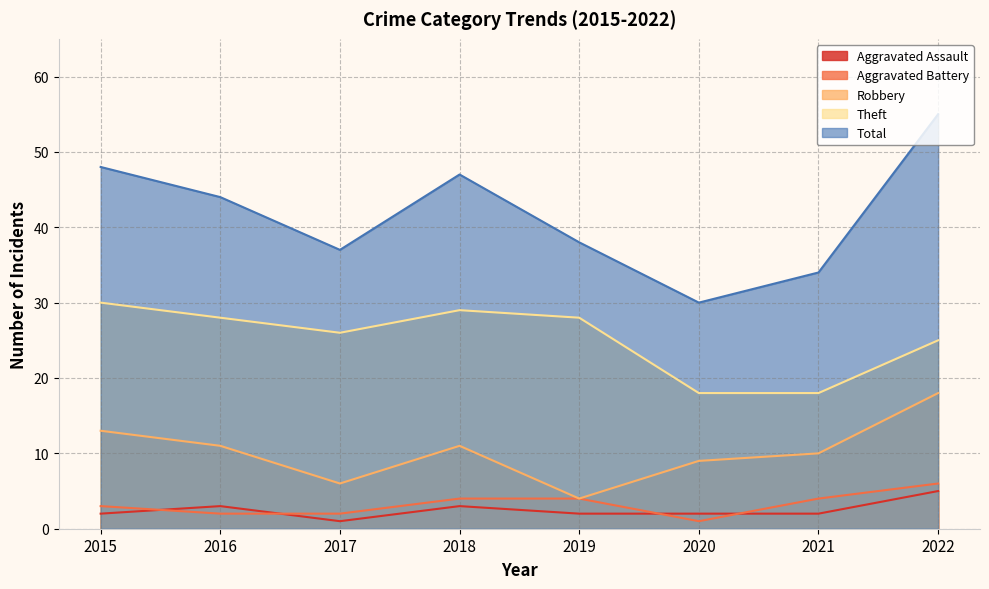

At which category does Total reach its first local peak?

2018